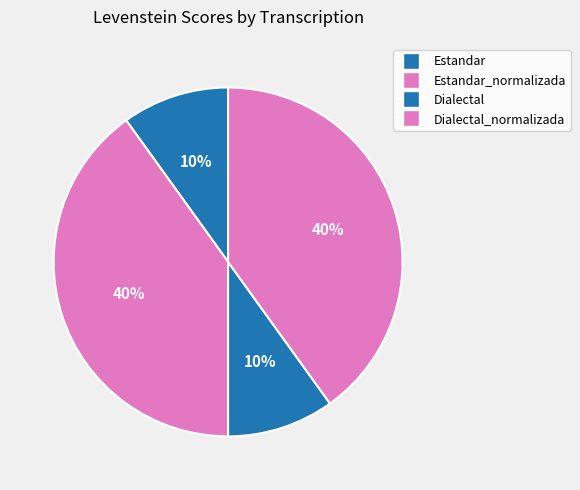

To the nearest percent, what is the difference between the Estandar and Dialectal_normalizada slice percentages?

30%